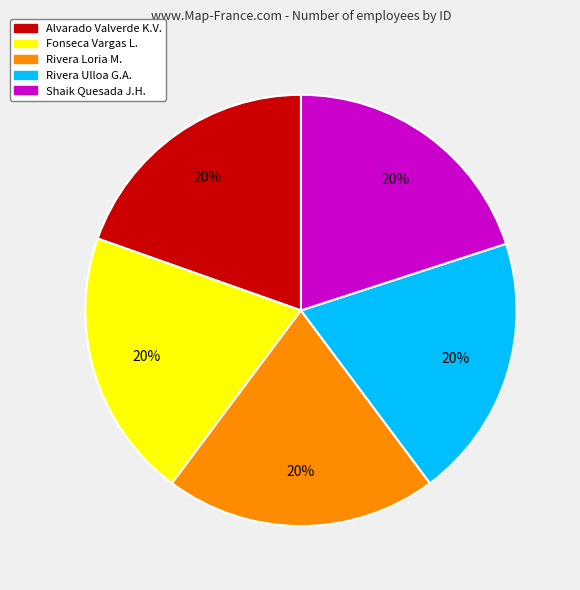

Approximately how many times larger is the value at Shaik Quesada J.H. compared to Rivera Ulloa G.A.?

1.0